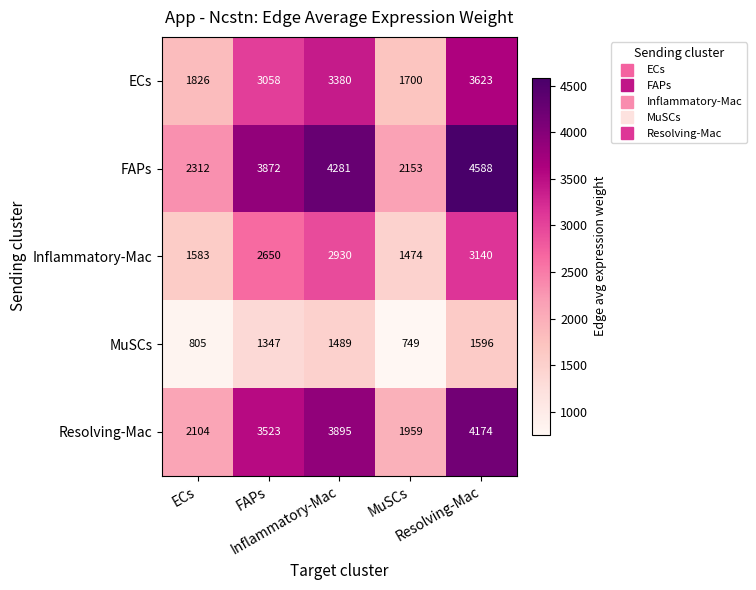

What is the minimum value shown in the chart?

749